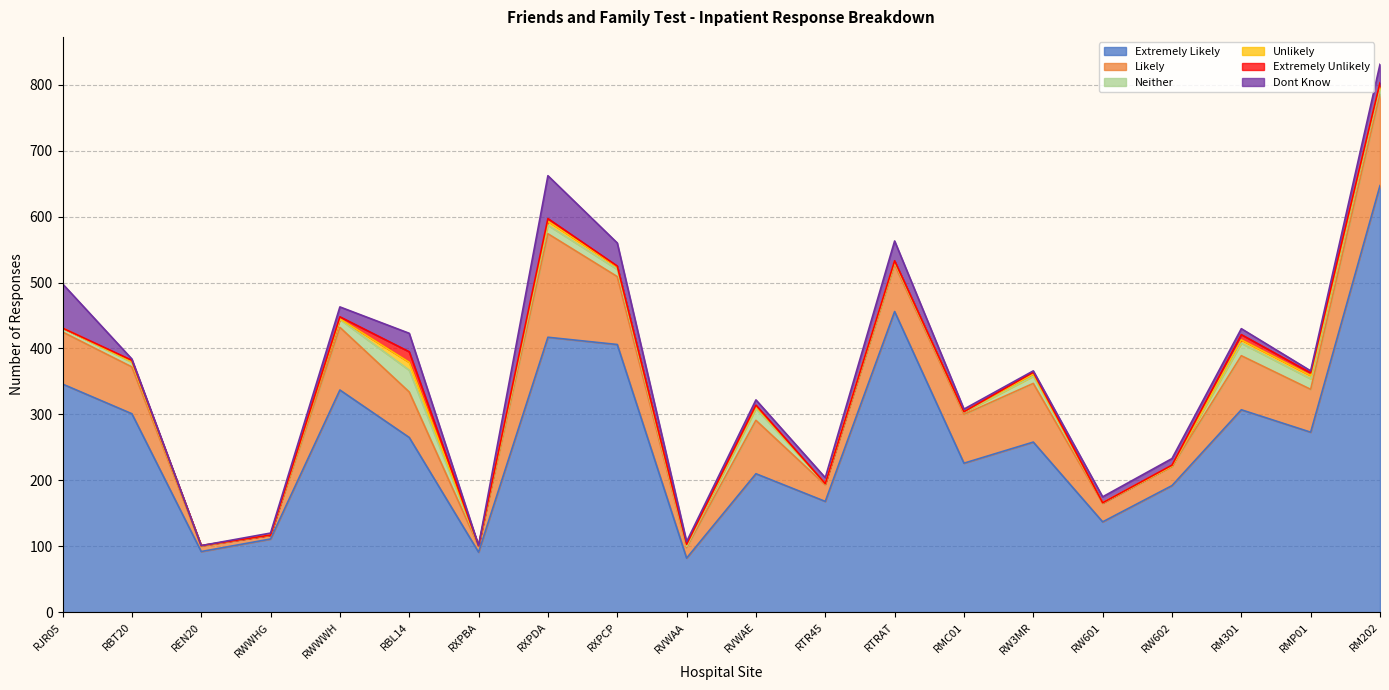

The Neither series shows 29 at RVWAE. True or false?

False